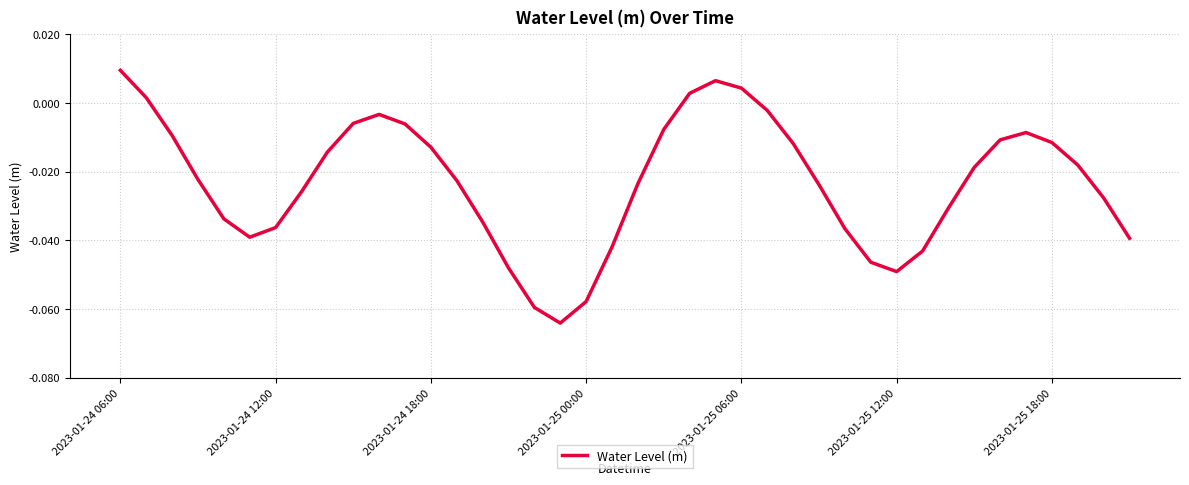

Where does the data first go above 0?

2023-01-24 06:00